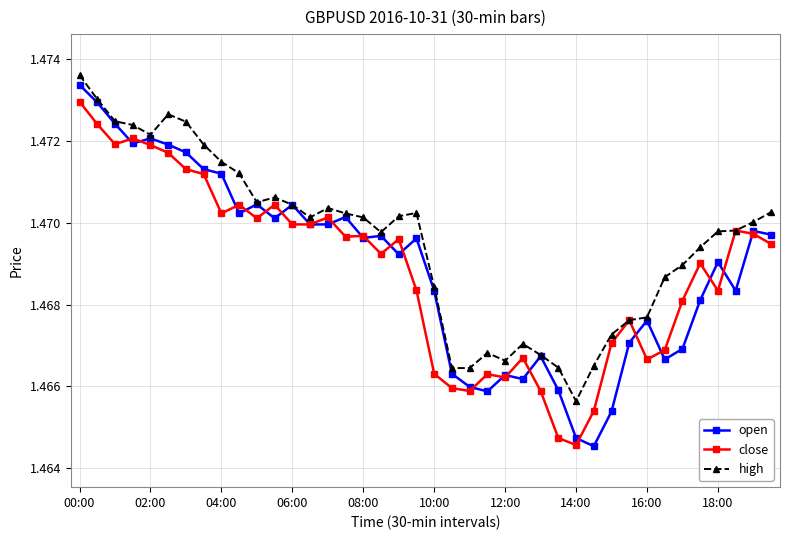

Which series has the largest total across all categories?

high